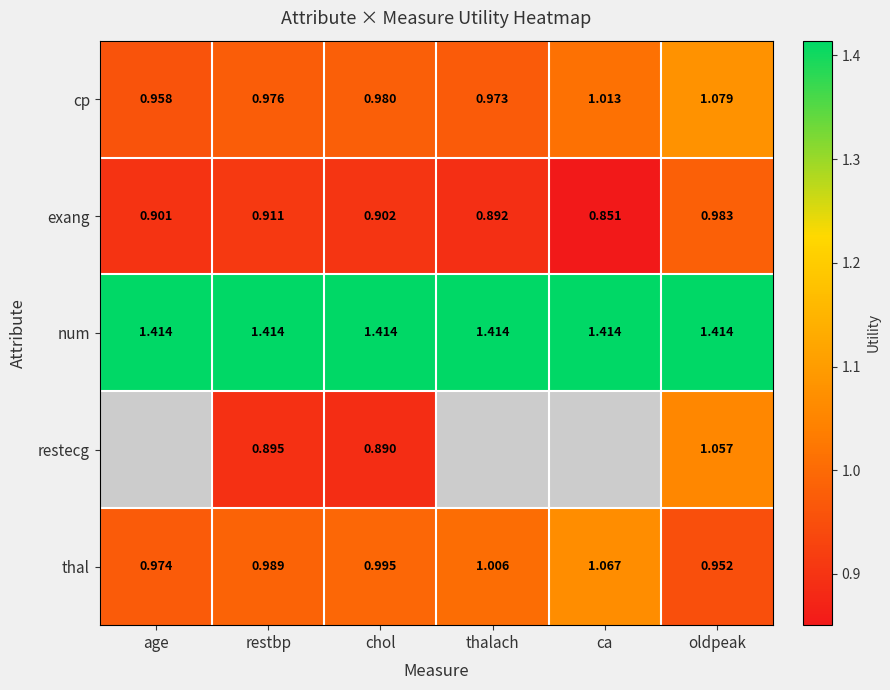

Rank the series at restbp from lowest to highest value.

restecg, exang, cp, thal, num